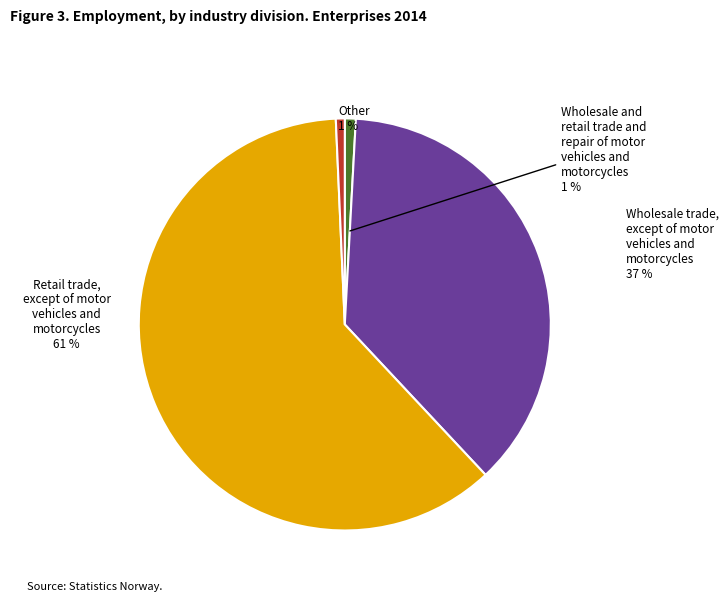

To the nearest percent, what is the average slice percentage?

25%